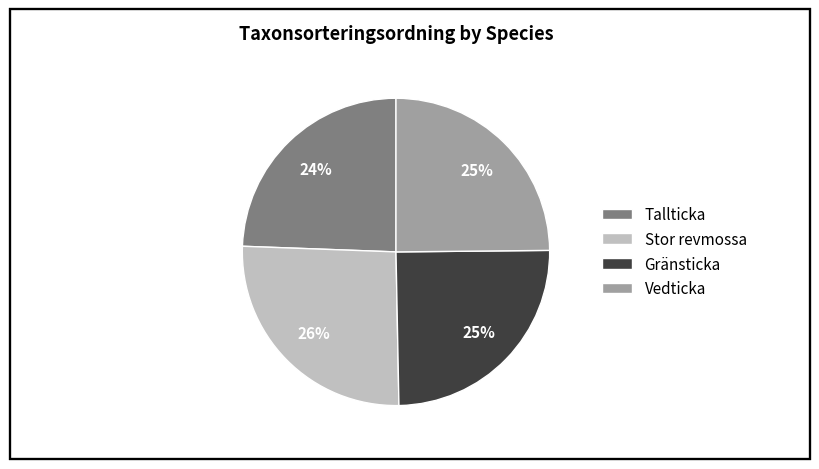

How many segments does this pie chart have?

4